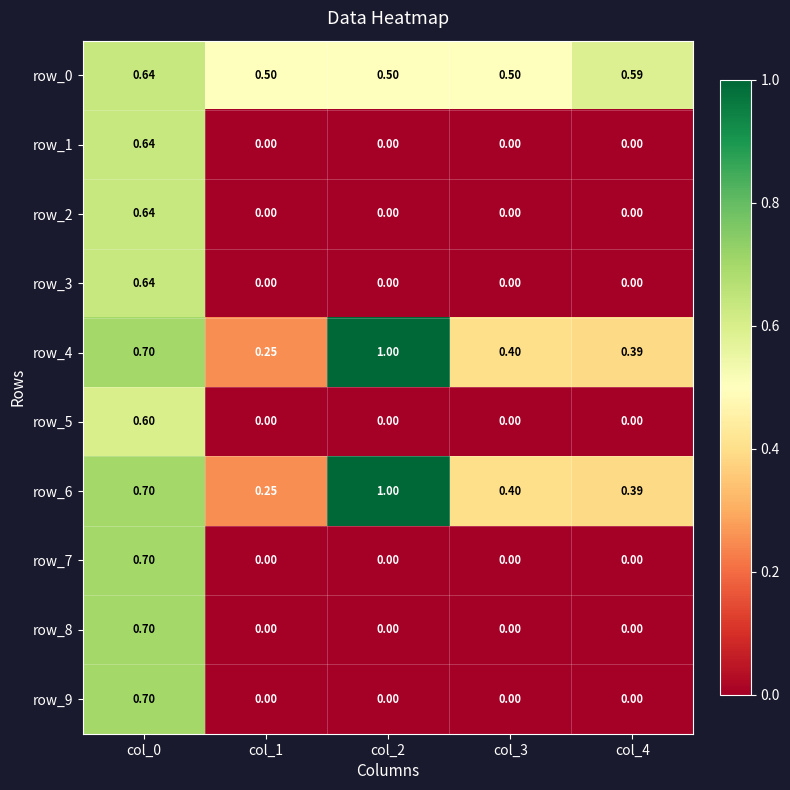

What is the sum of the row_6 values at col_2 and col_3?

1.4